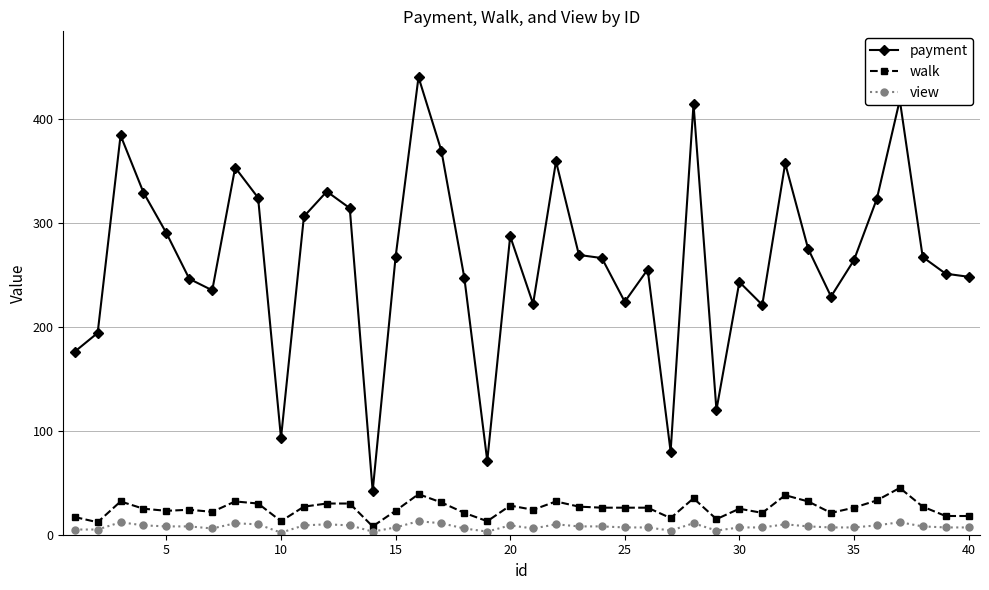

Which series has the widest spread of values?

payment